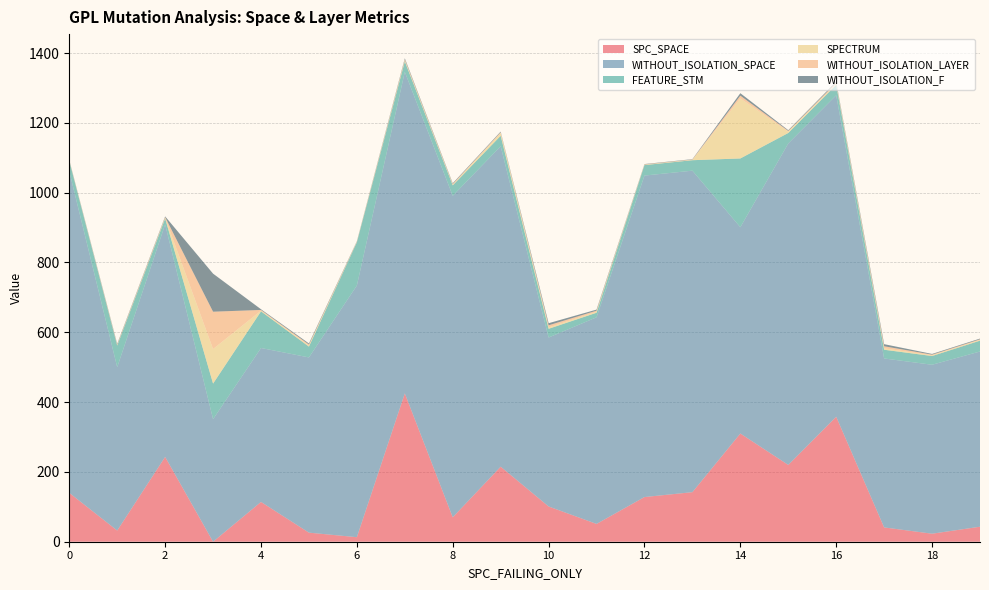

Reading right to left, list all the values displayed in this chart.

SPC_SPACE: 19=43	18=23	17=41	16=358	15=220	14=310	13=142	12=128	11=51	10=101	9=215	8=70	7=425	6=13	5=26	4=114	3=0	2=243	1=32	0=140
WITHOUT_ISOLATION_SPACE: 19=502	18=484	17=484	16=921	15=921	14=591	13=921	12=921	11=592	10=484	9=918	8=921	7=921	6=721	5=502	4=441	3=351	2=666	1=468	0=921
FEATURE_STM: 19=31	18=25	17=25	16=30	15=30	14=197	13=30	12=30	11=13	10=25	9=30	8=30	7=30	6=124	5=31	4=105	3=102	2=17	1=62	0=30
SPECTRUM: 19=2	18=2	17=4	16=3	15=4	14=172	13=1	12=1	11=3	10=4	9=8	8=2	7=3	6=1	5=3	4=2	3=99	2=2	1=1	0=1
WITHOUT_ISOLATION_LAYER: 19=2	18=2	17=6	16=3	15=2	14=8	13=1	12=1	11=3	10=6	9=2	8=2	7=3	6=1	5=3	4=2	3=107	2=2	1=2	0=1
WITHOUT_ISOLATION_F: 19=2	18=2	17=6	16=3	15=2	14=7	13=1	12=1	11=3	10=6	9=2	8=2	7=3	6=1	5=3	4=2	3=109	2=2	1=2	0=1